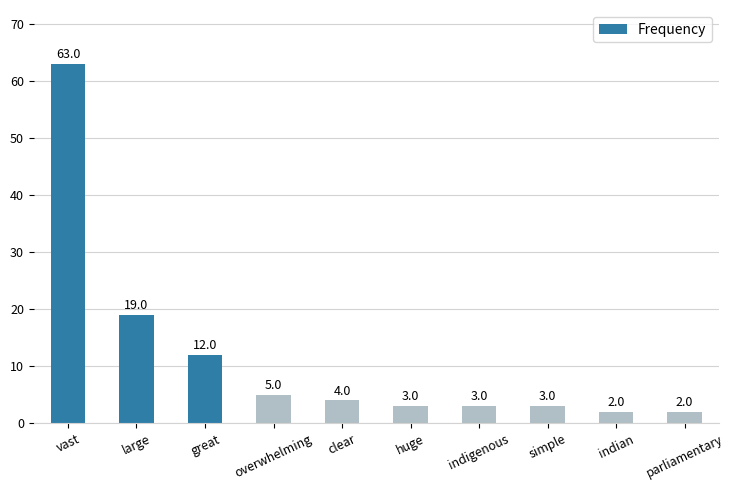

Reading left to right, transcribe all the data shown in this chart.

vast=63	large=19	great=12	overwhelming=5	clear=4	huge=3	indigenous=3	simple=3	indian=2	parliamentary=2